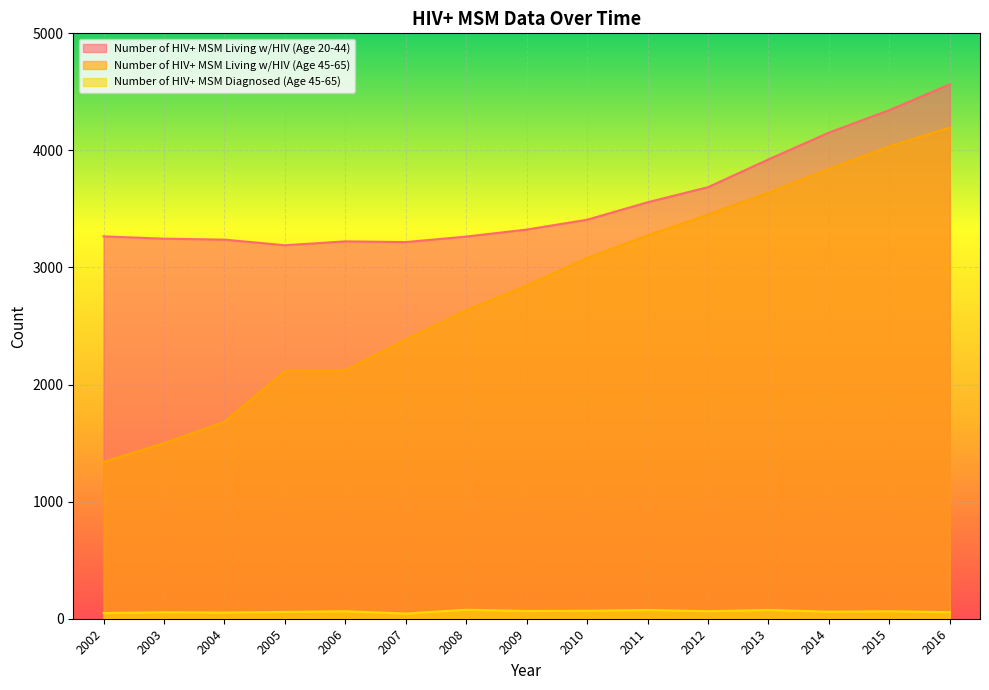

What is the value of the Number of HIV+ MSM Diagnosed (Age 45-65) point at the 12th from the left?

75